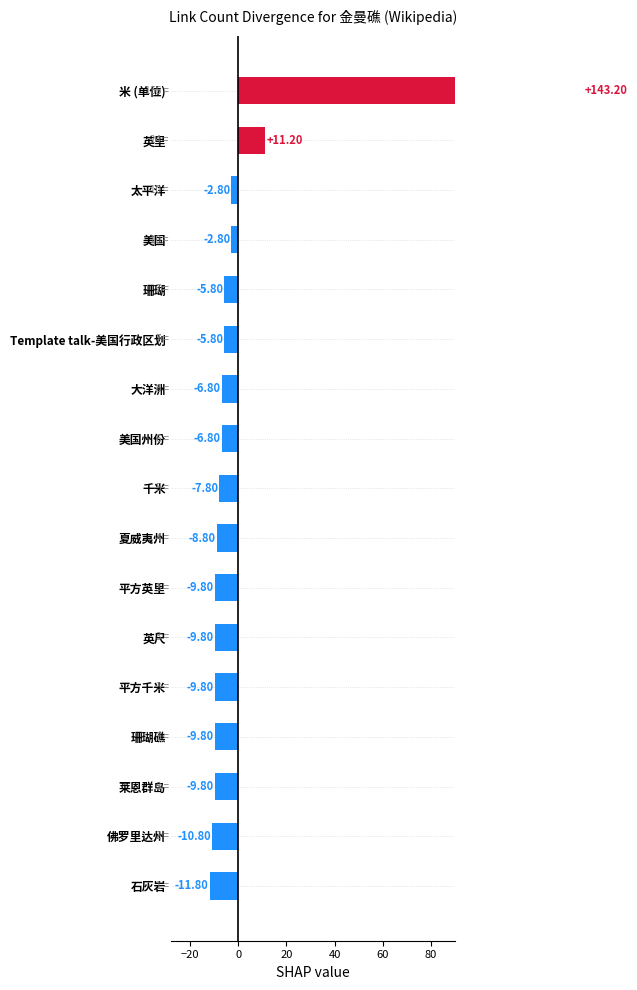

Where does the data first go above 4?

米 (单位)